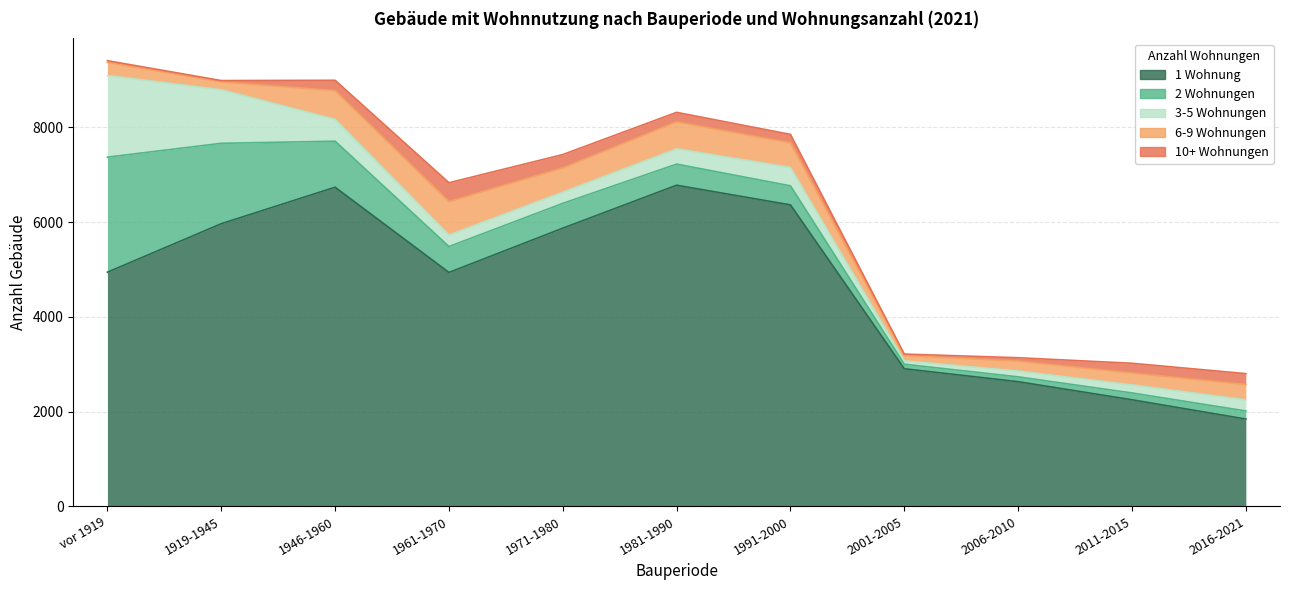

What is the maximum value for 1 Wohnung?

6780